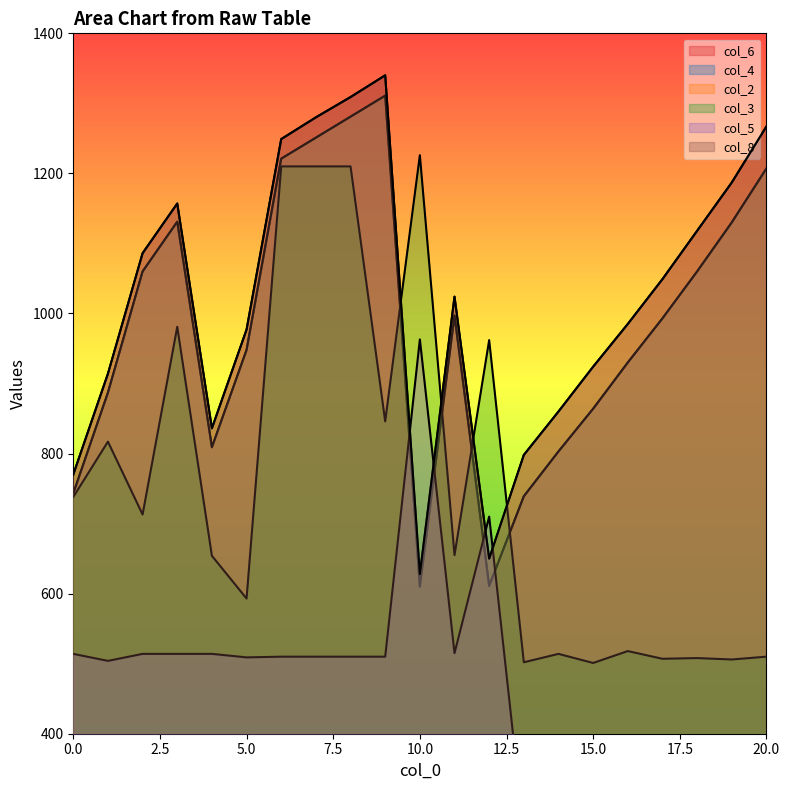

Reading left to right, what are all the values shown in this chart?

col_6: 0=770	1=914	2=1086	3=1157	4=836	5=977	6=1249	7=1280	8=1309	9=1340	10=628	11=1024	12=650	13=798	14=860	15=924	16=985	17=1049	18=1118	19=1187	20=1267
col_8: 0=770	1=914	2=1086	3=1157	4=836	5=977	6=1249	7=1280	8=1309	9=1340	10=628	11=1024	12=650	13=798	14=860	15=924	16=985	17=1049	18=1118	19=1187	20=1267
col_2: 0=743	1=887	2=1060	3=1131	4=809	5=948	6=1221	7=1251	8=1281	9=1311	10=610	11=997	12=611	13=739	14=803	15=864	16=930	17=993	18=1060	19=1130	20=1207
col_4: 0=743	1=887	2=1060	3=1131	4=809	5=948	6=1221	7=1251	8=1281	9=1311	10=610	11=997	12=611	13=739	14=803	15=864	16=930	17=993	18=1060	19=1130	20=1207
col_3: 0=738	1=817	2=713	3=981	4=654	5=593	6=1210	7=1210	8=1210	9=846	10=1226	11=655	12=962	13=502	14=514	15=501	16=518	17=507	18=508	19=506	20=510
col_5: 0=514	1=504	2=514	3=514	4=514	5=509	6=510	7=510	8=510	9=510	10=963	11=515	12=710	13=259	14=256	15=257	16=256	17=260	18=255	19=261	20=256